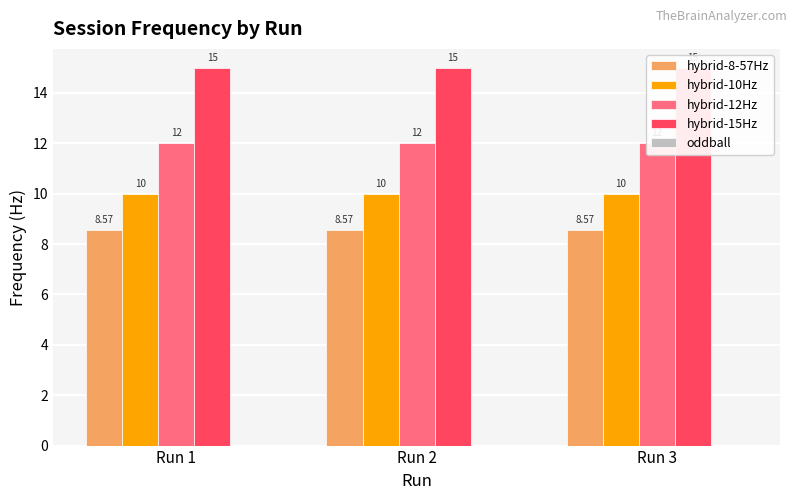

Is it true that oddball equals 0.0 at Run 1?

True